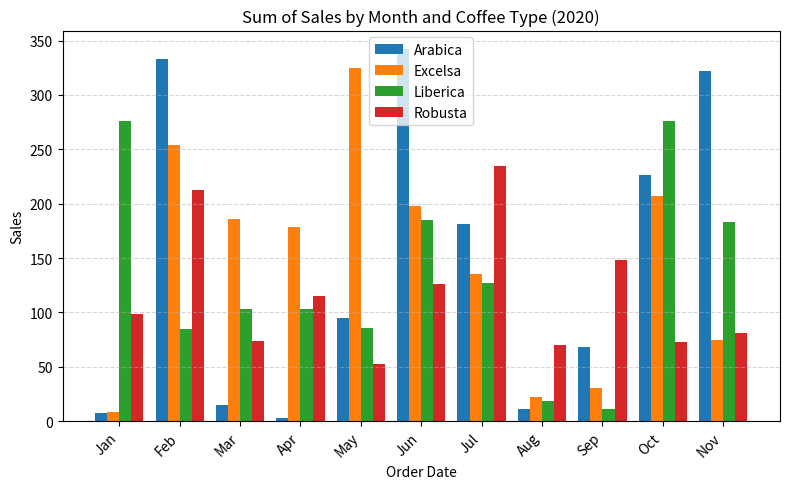

What is the sum of the Arabica values at Oct and Sep?

294.9